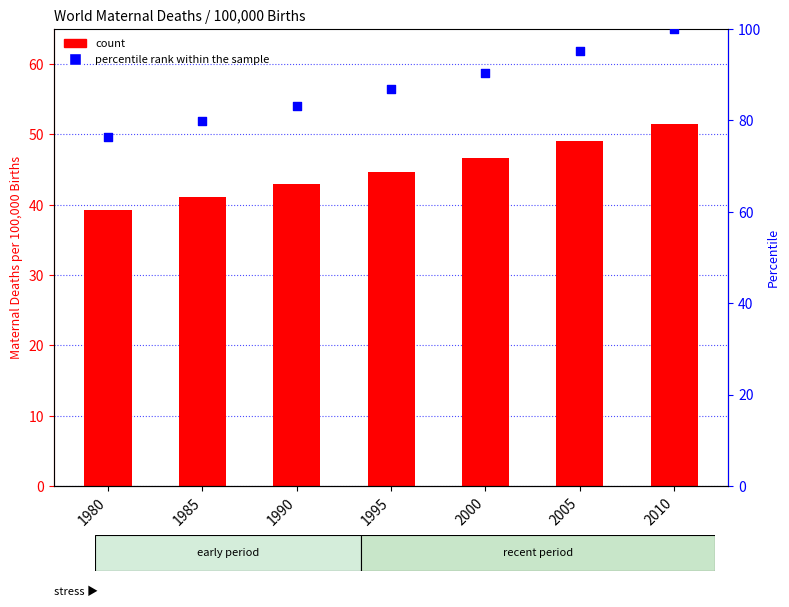

Which series contains the highest Y value?

percentile rank within the sample